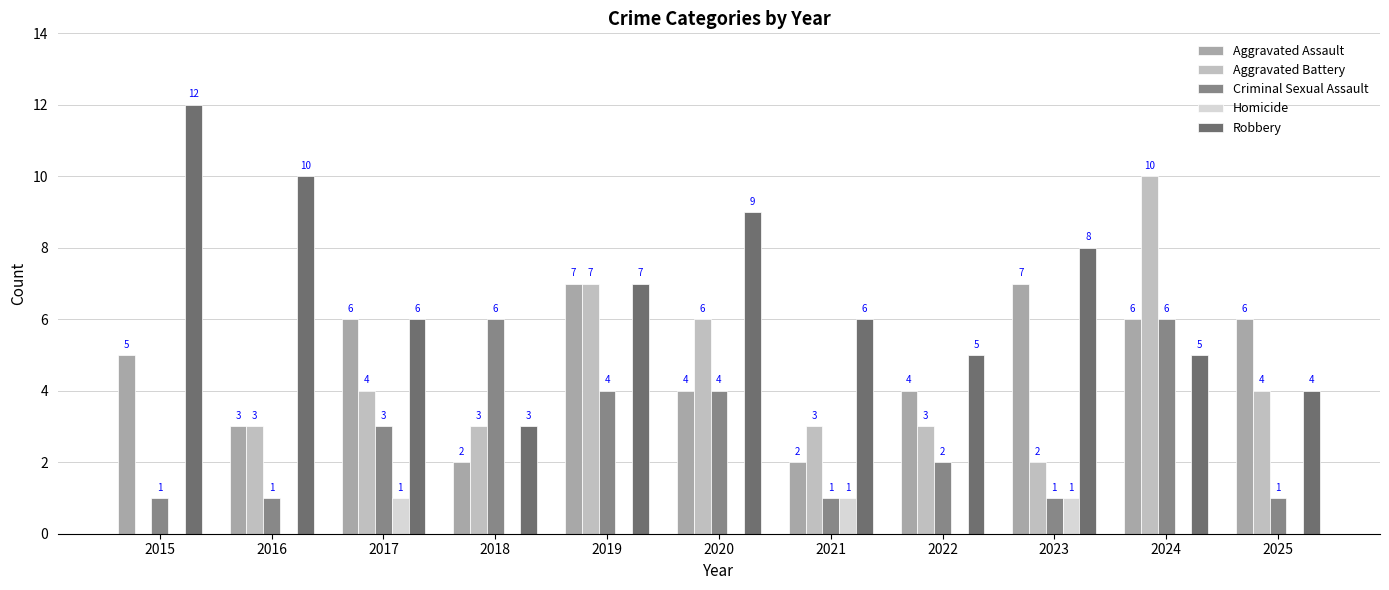

What are all the series names shown in the legend?

Aggravated Assault, Aggravated Battery, Criminal Sexual Assault, Homicide, Robbery